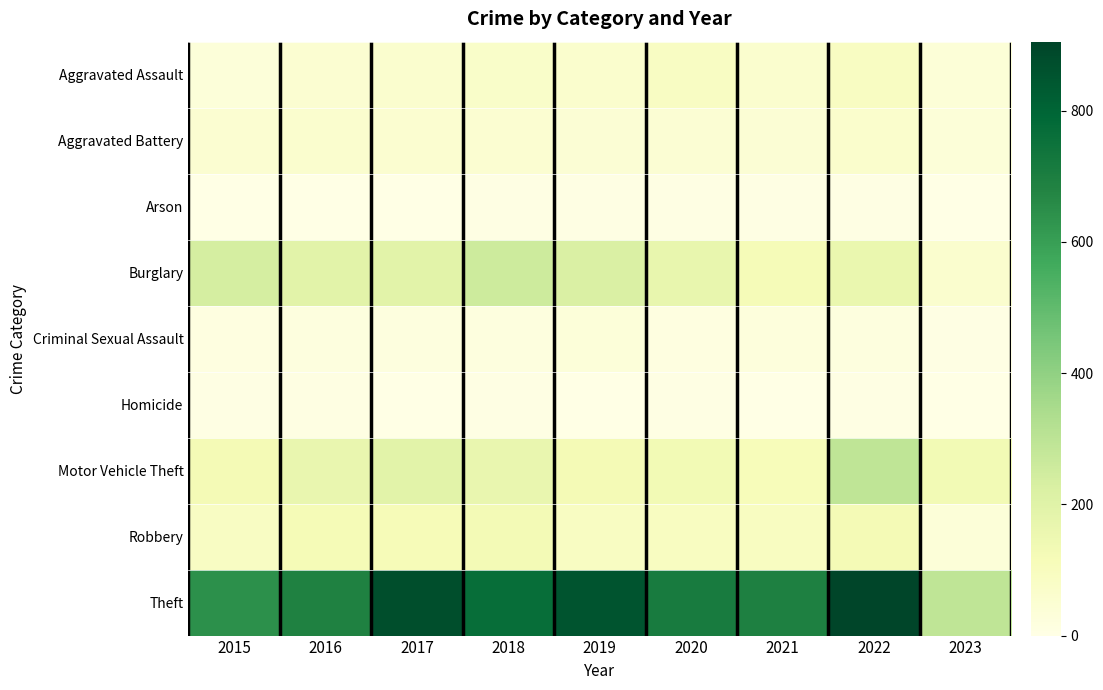

Which has a higher value, 2016 or 2023?

2016